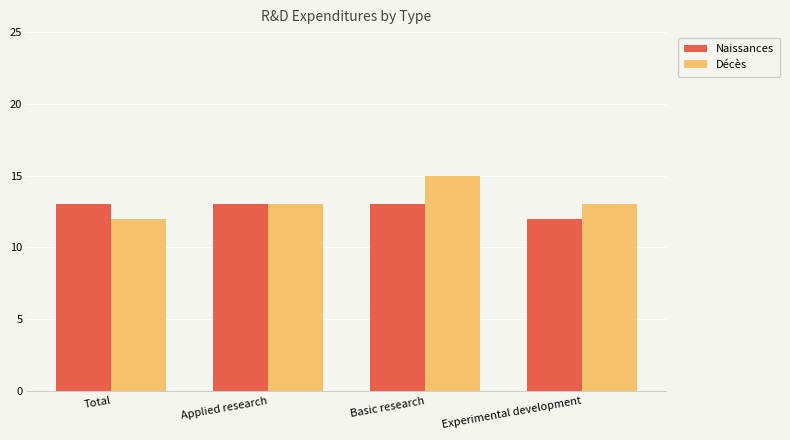

How many Naissances values are between 13 and 14?

3